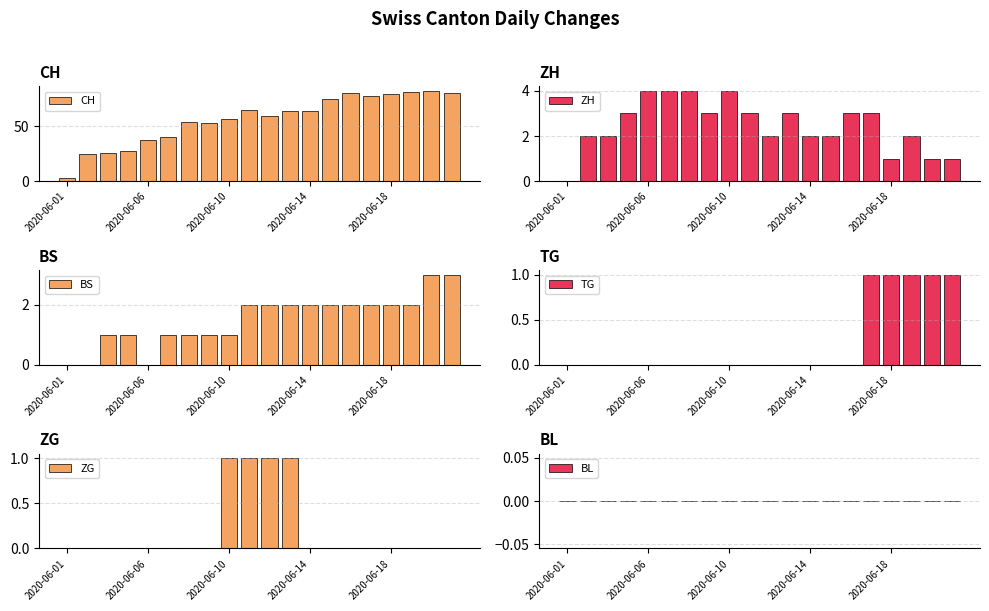

How many categories are shown in the chart?

20